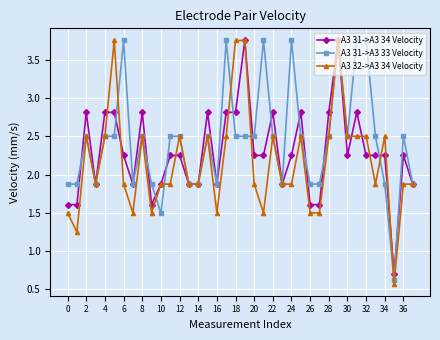

Which series has the largest total across all categories?

A3 31->A3 33 Velocity